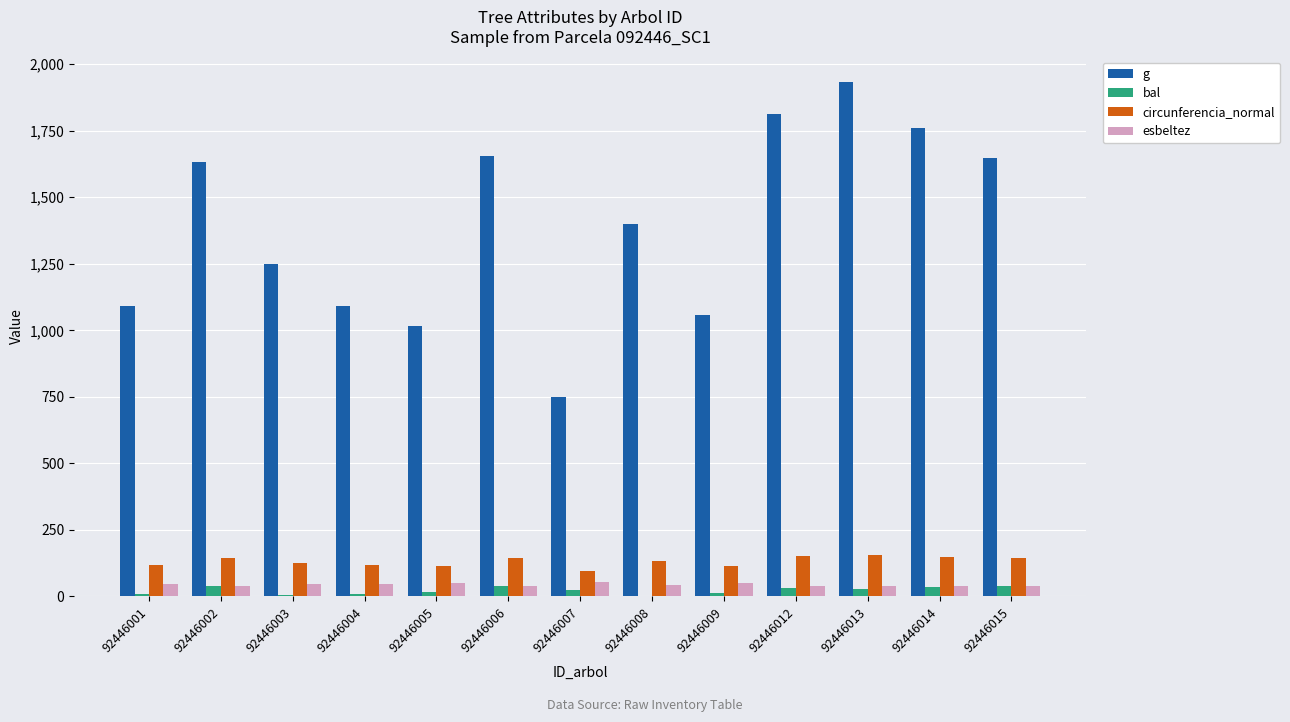

Between 92446001 and 92446002, which series saw the biggest shift?

g